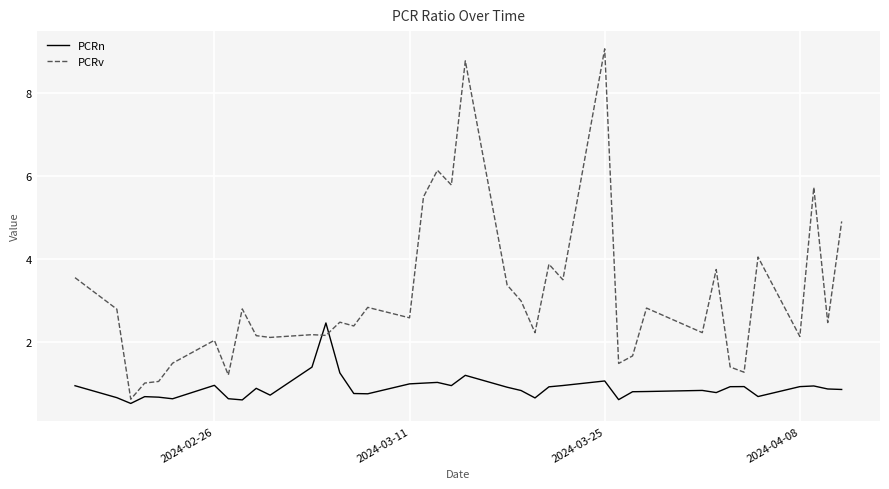

What is the sum of all PCRv values?

120.2